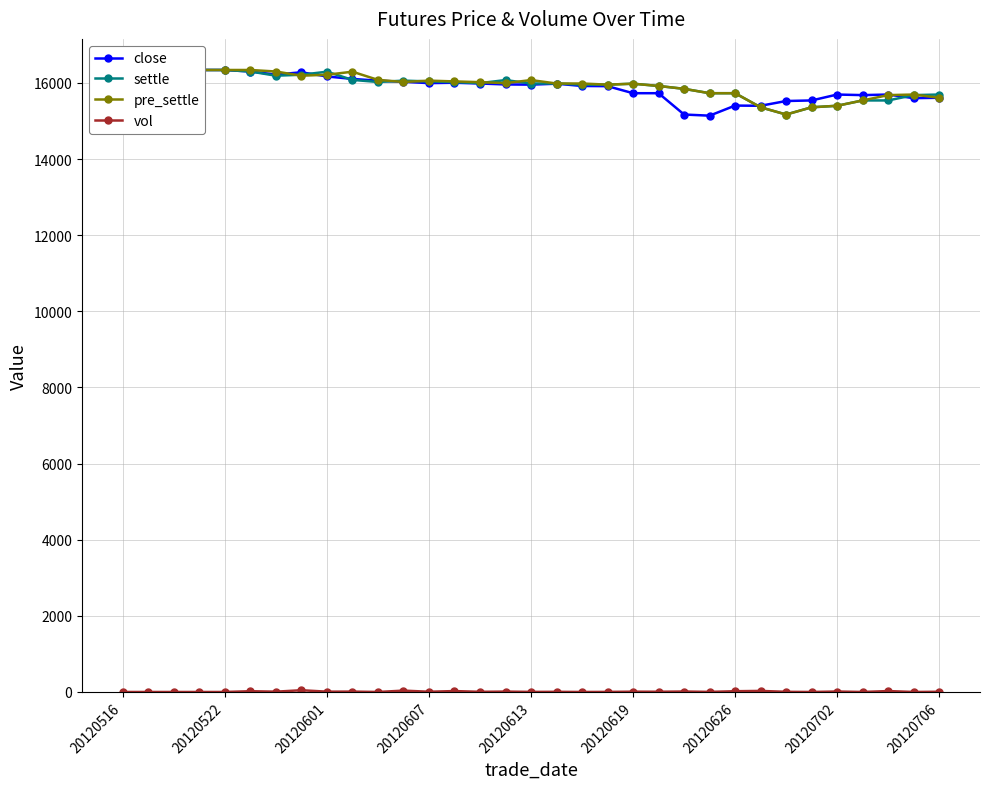

Between 20120613 and 21, which is larger?

20120613